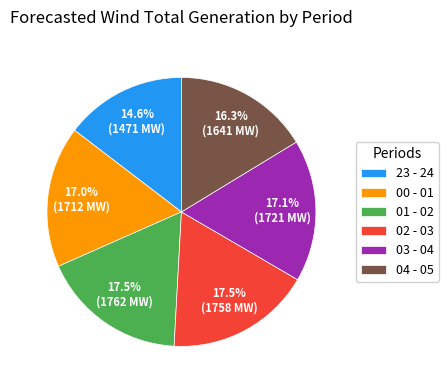

Which slice is the smallest?

23 - 24